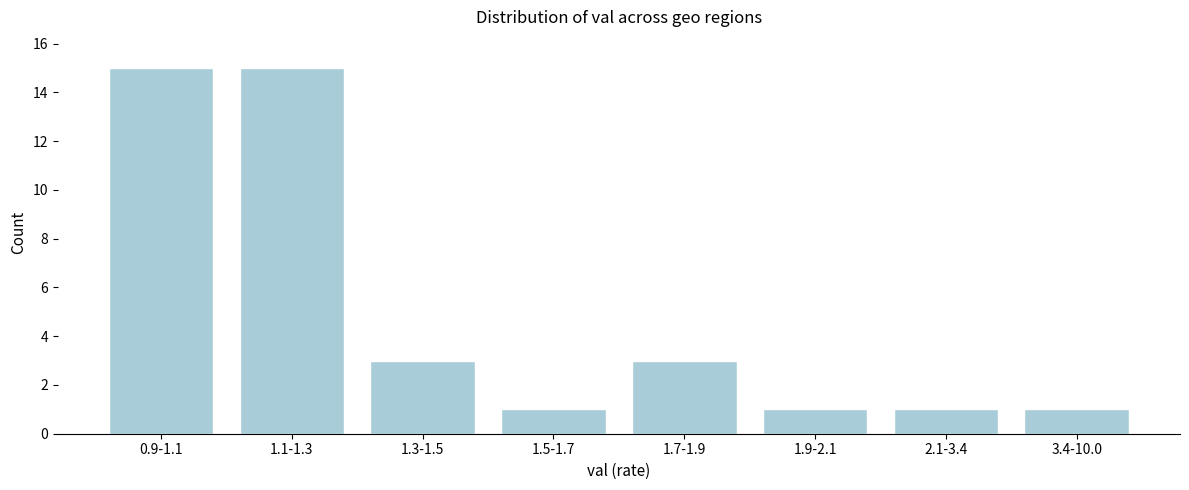

Reading left to right, what are all the values shown in this chart?

0.9-1.1=15	1.1-1.3=15	1.3-1.5=3	1.5-1.7=1	1.7-1.9=3	1.9-2.1=1	2.1-3.4=1	3.4-10.0=1